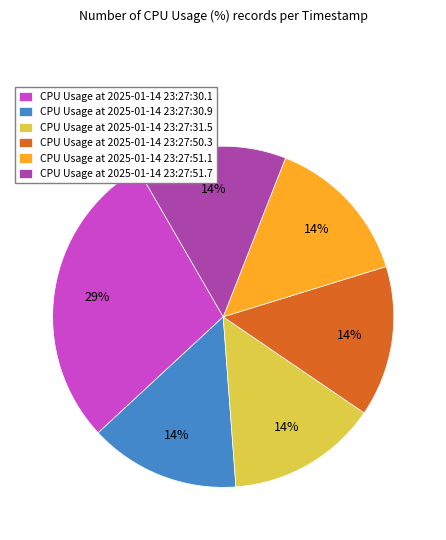

The CPU Usage at 2025-01-14 23:27:30.1 slice represents 29% of the pie. True or false?

True